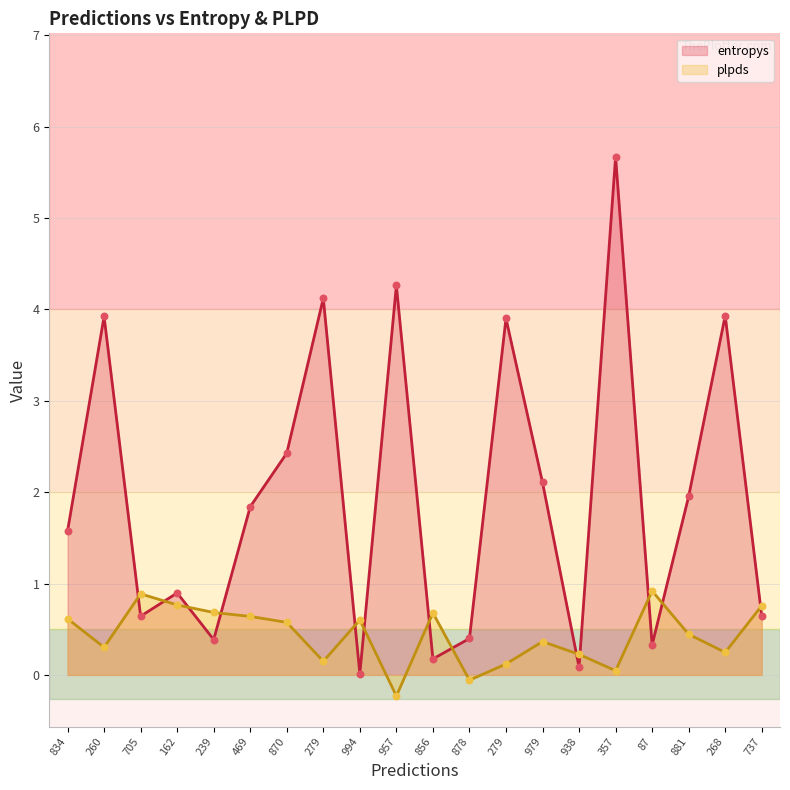

Is the value of plpds at 979 greater than the value of entropys at 279?

No